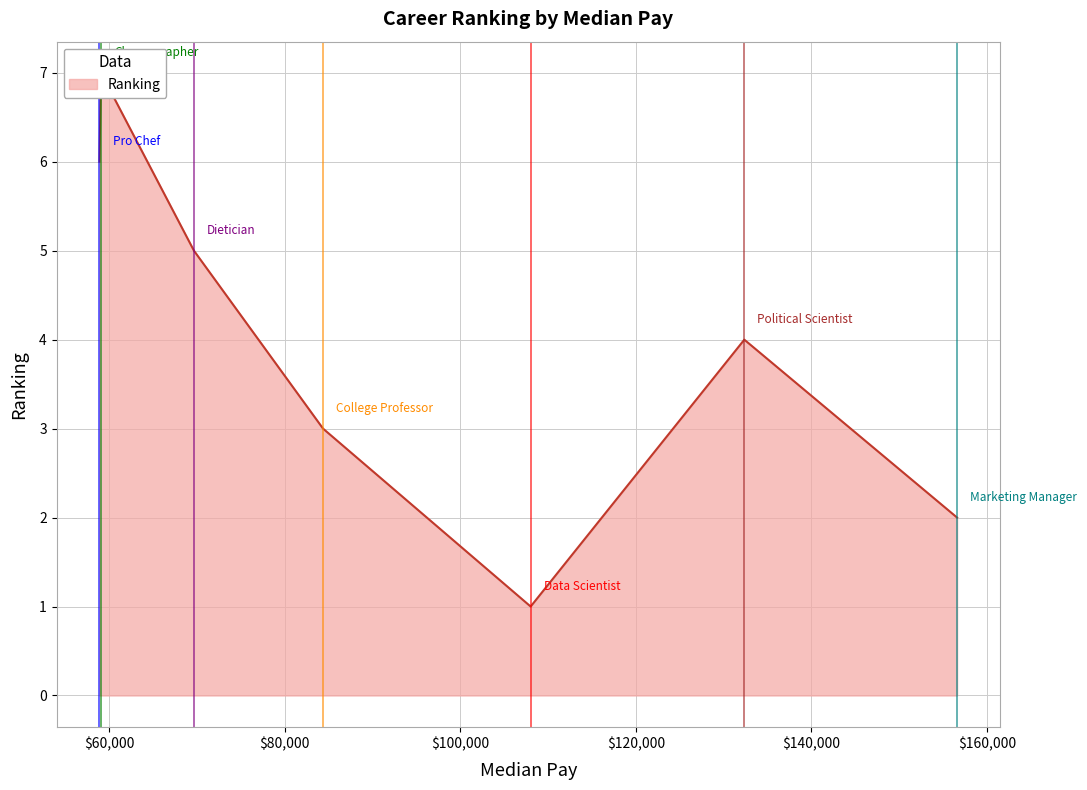

Rank the categories by value from lowest to highest.

Data Scientist, Marketing Manager, College Professor, Political Scientist, Dietician, Pro Chef, Choreographer